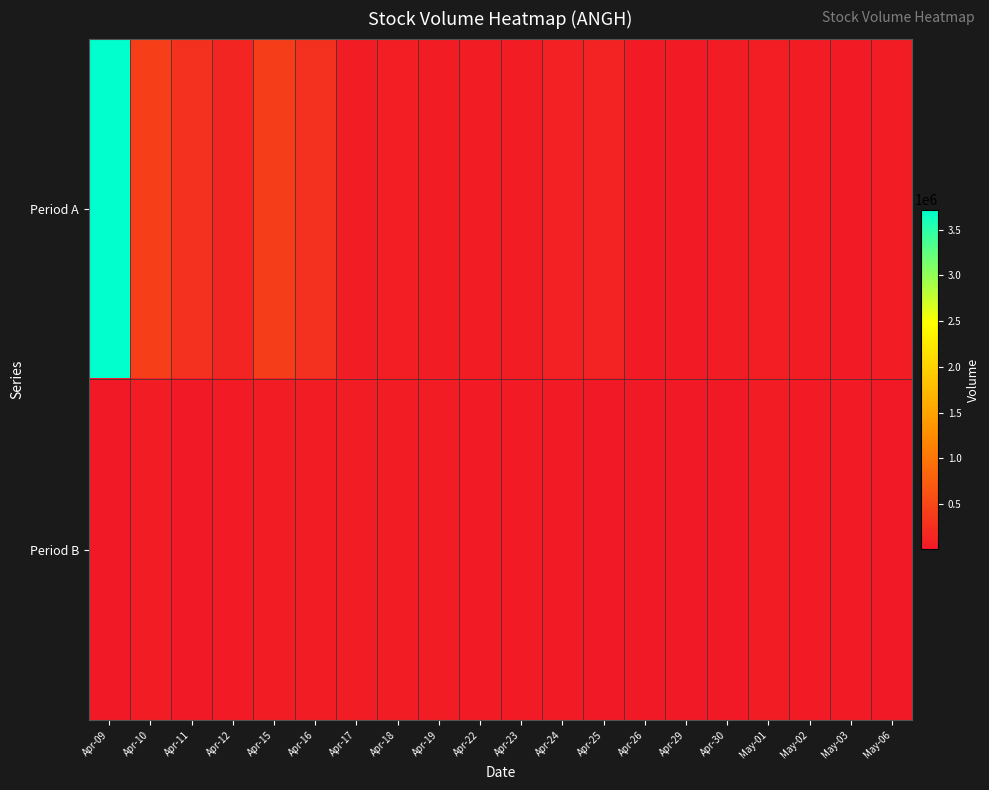

Which has a higher value, May-01 or Apr-23?

May-01